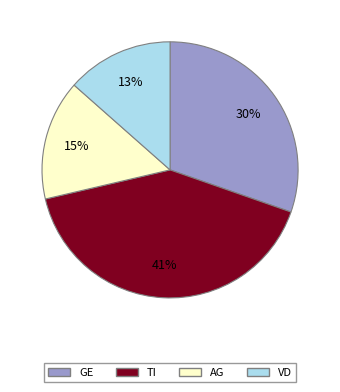

To the nearest percent, what is the average slice percentage?

25%